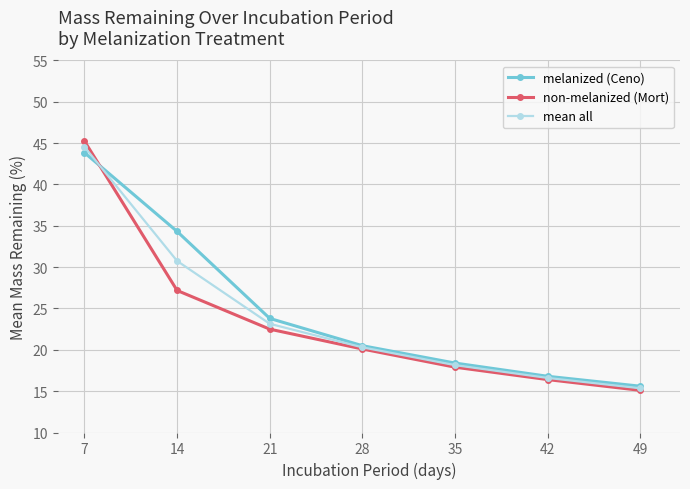

Which series has the widest spread of values?

non-melanized (Mort)